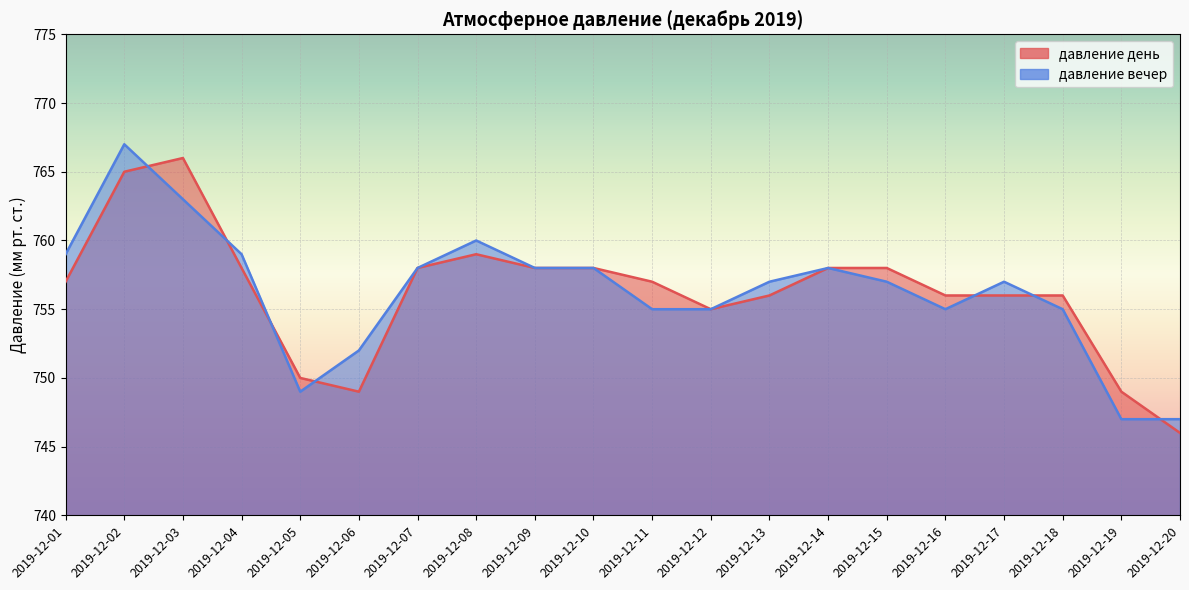

Is the value of давление вечер at 2019-12-16 greater than the value of давление день at 2019-12-06?

Yes